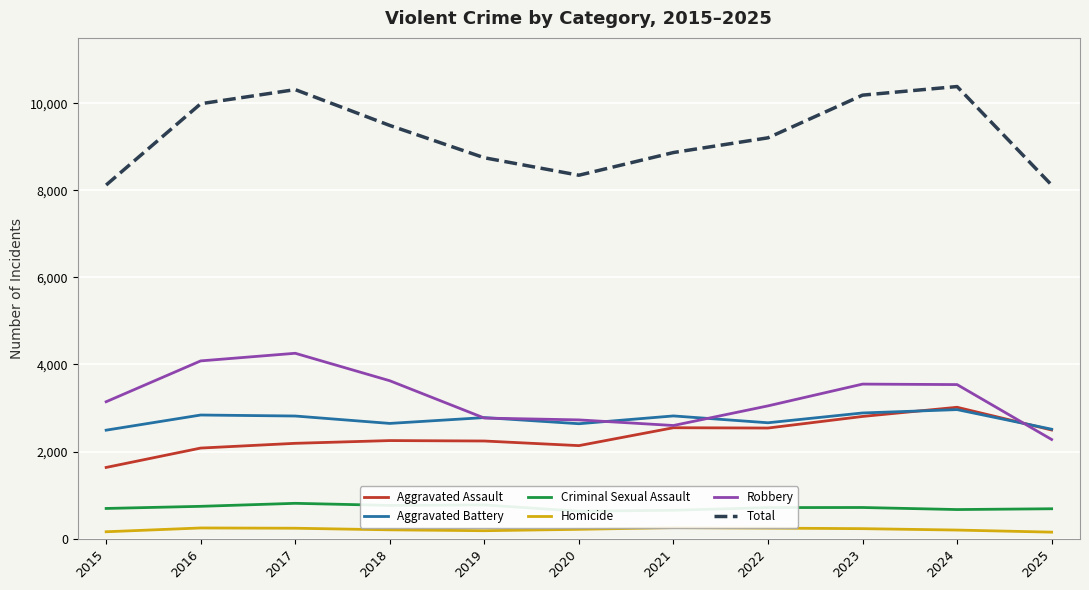

What is the maximum value shown in the chart?

10383